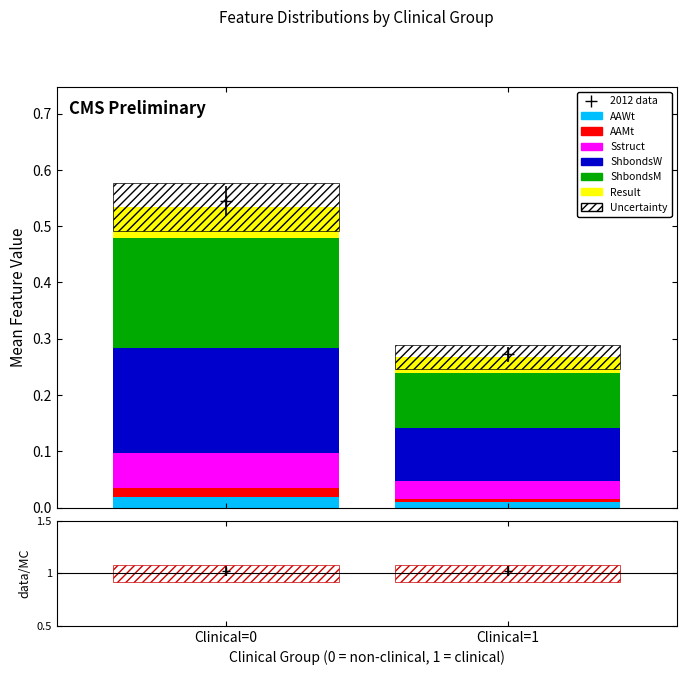

Reading left to right, list all the values displayed in this chart.

AAWt: 0.0	0.0
AAMt: 0.0	0.0
Sstruct: 0.1	0.0
ShbondsW: 0.2	0.1
ShbondsM: 0.2	0.1
Result: 0.1	0.0